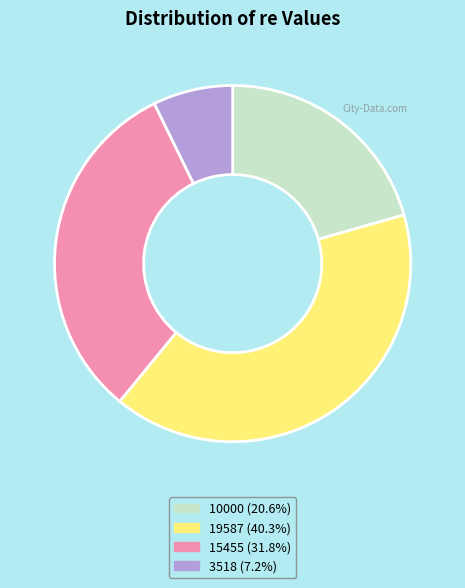

Which category has the biggest portion of the pie?

19587